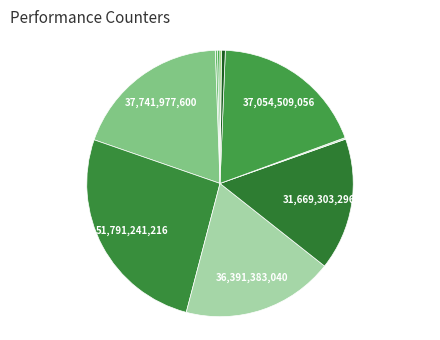

What is the smallest slice in the pie chart?

LLC-prefetches